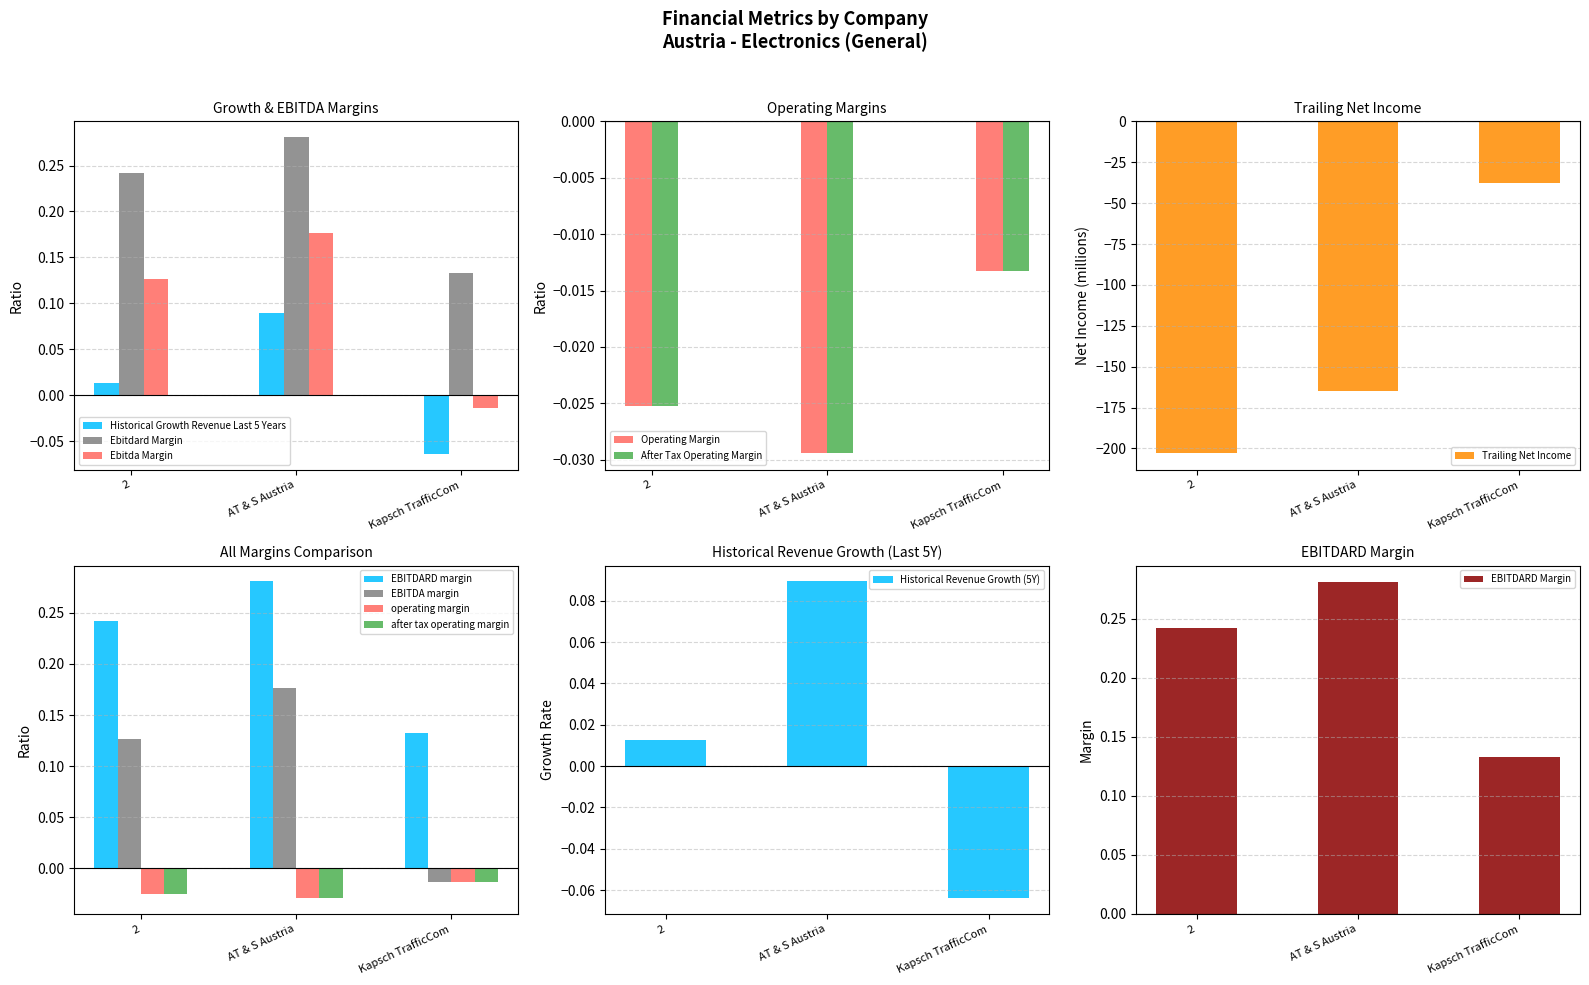

What is the total value across all series at Kapsch TrafficCom?

-37.8